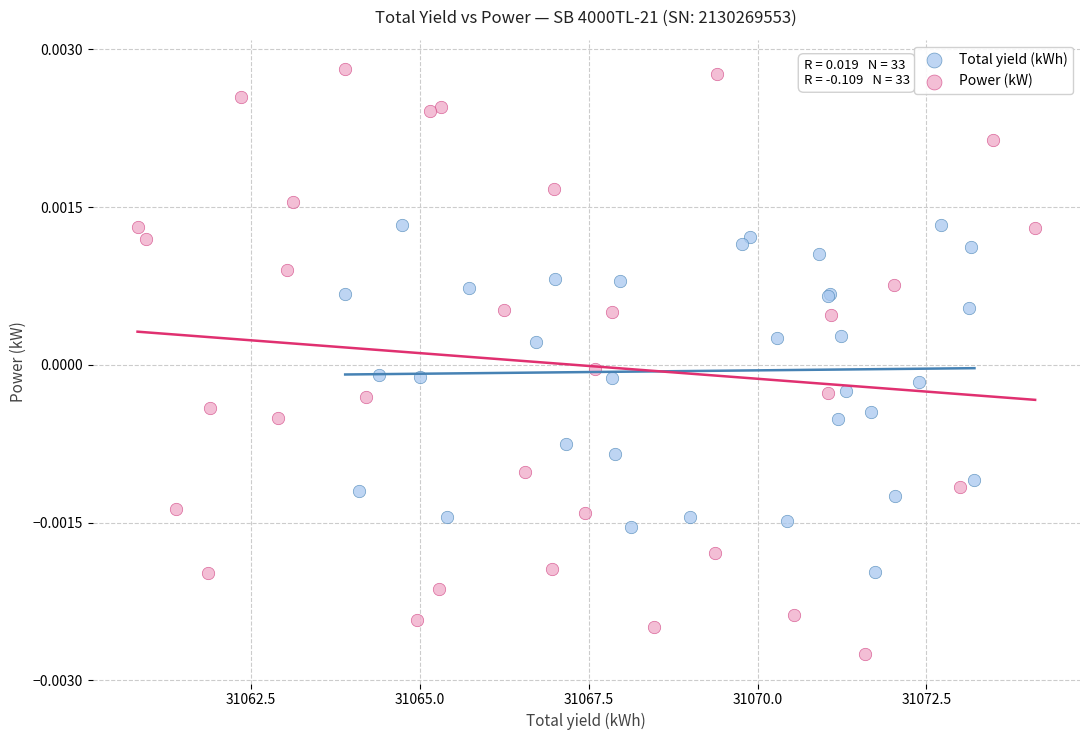

Which series contains the highest Y value?

Power (kW)